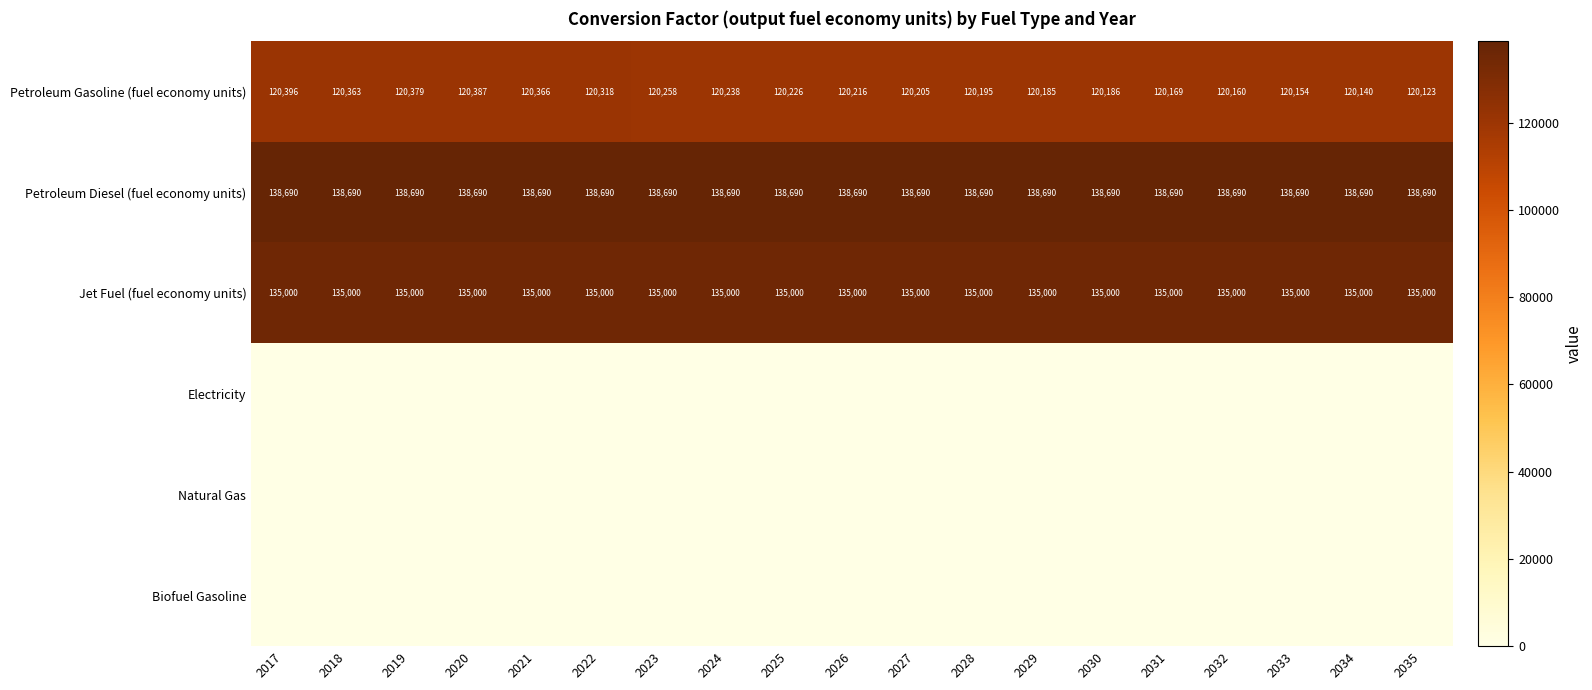

Count the number of data series in this chart.

6